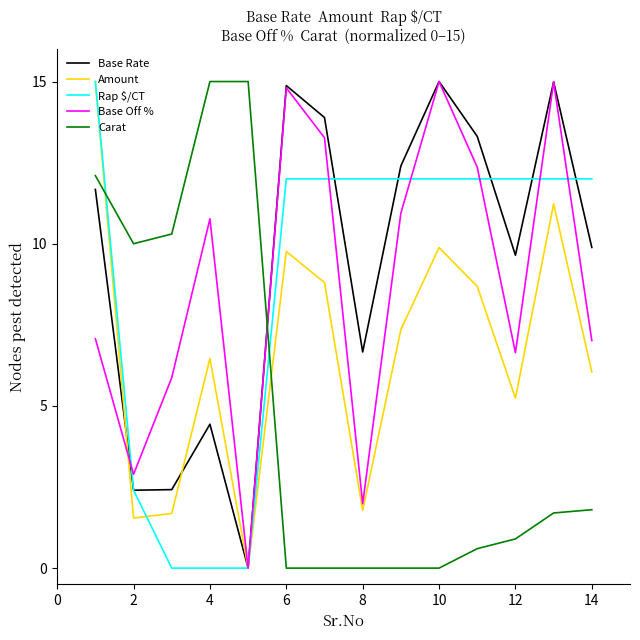

What is the highest value of the Carat series?

15.0